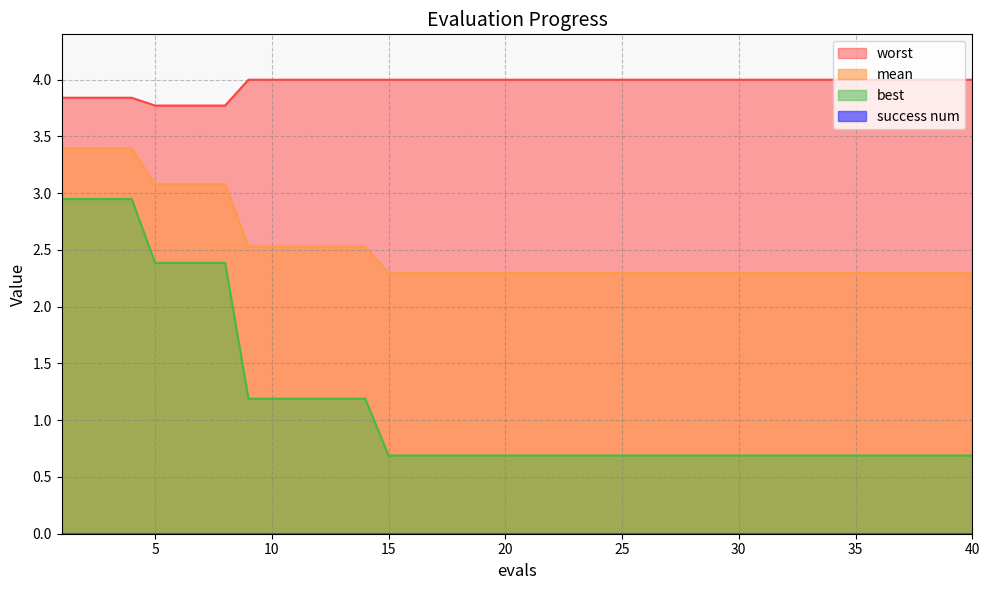

What is the difference between the best values at 7 and 21?

1.7